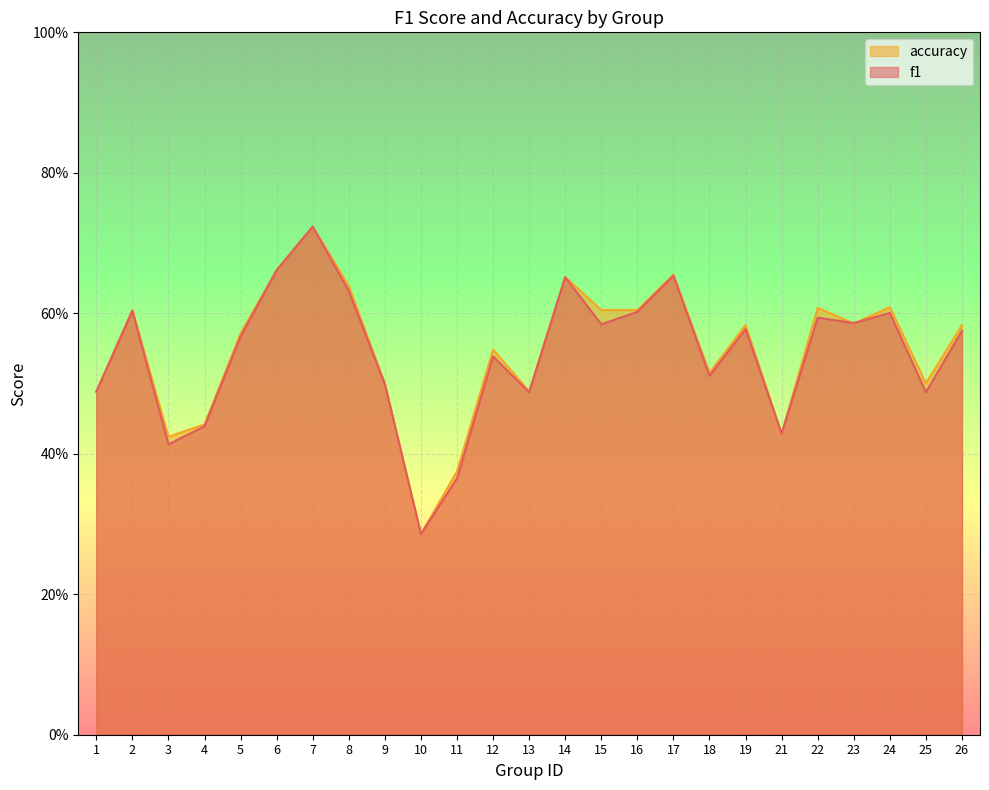

At which category is the sum across all series the highest?

7